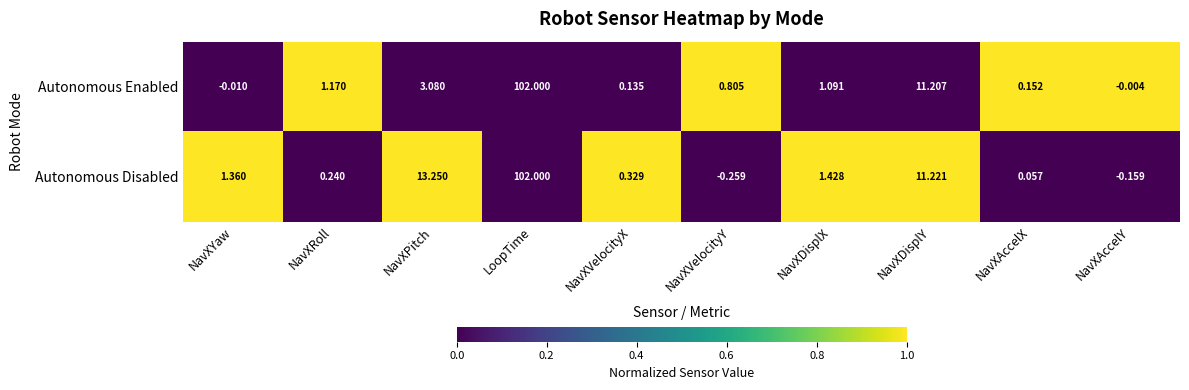

Which series has the widest spread of values?

Autonomous Disabled